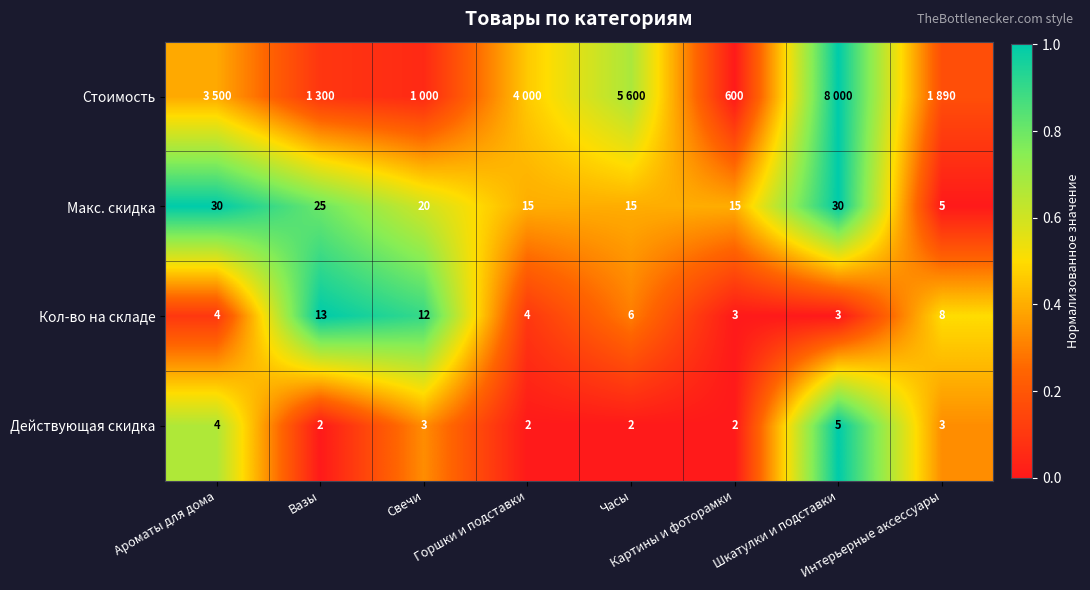

How many values in the Кол-во на складе series are below 6?

4